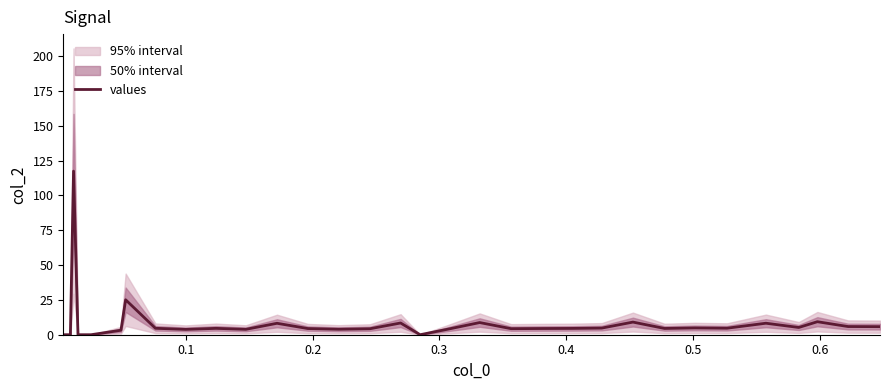

What is the average value?

7.8